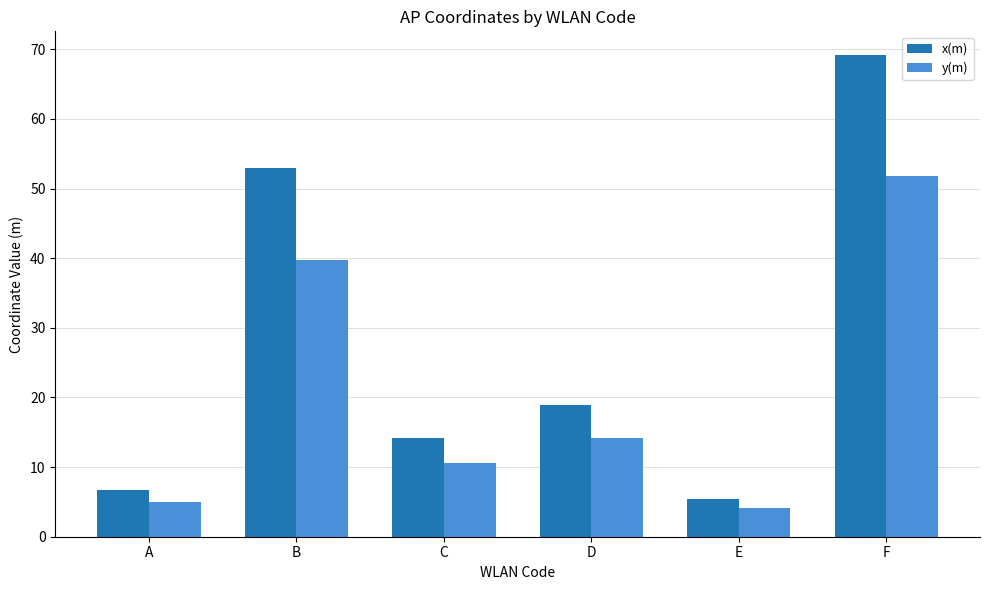

Between A and C, which series saw the biggest shift?

x(m)